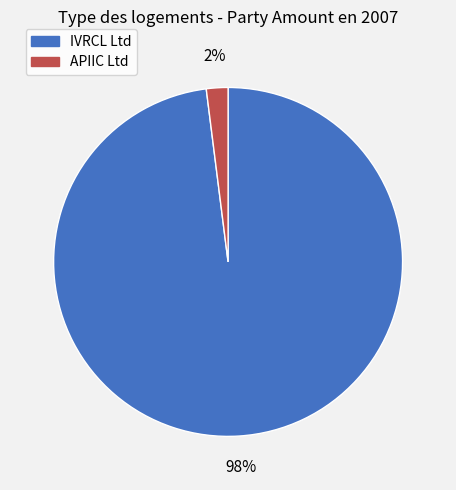

How many segments does this pie chart have?

2